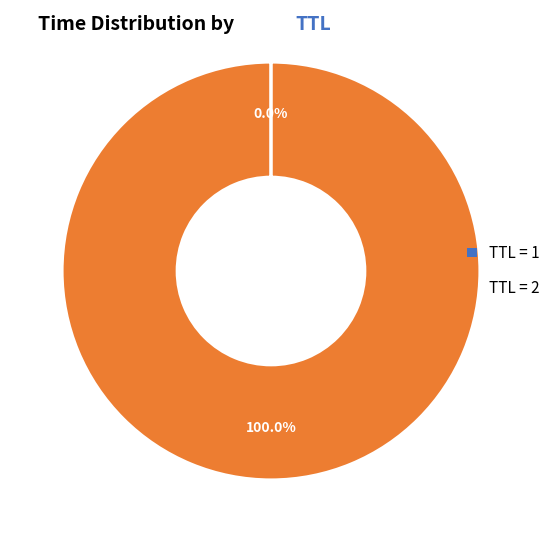

What is the largest slice in the pie chart?

TTL = 2